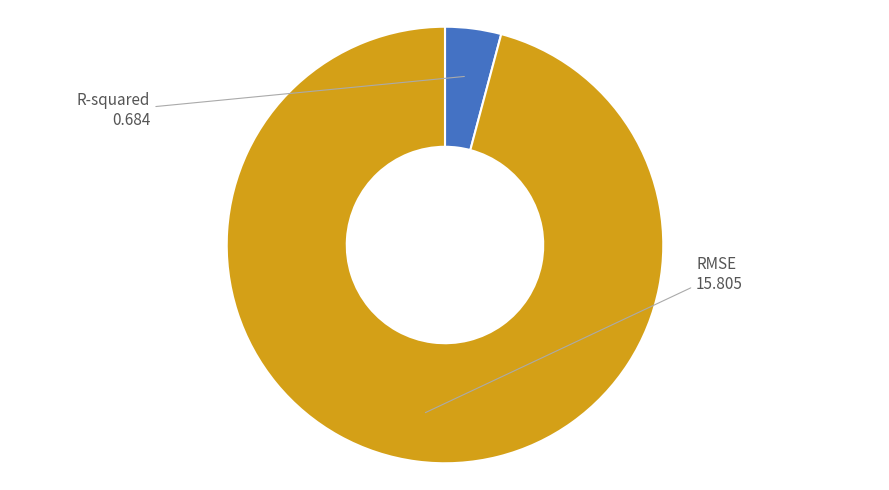

Does R-squared account for over 50% of the chart?

No